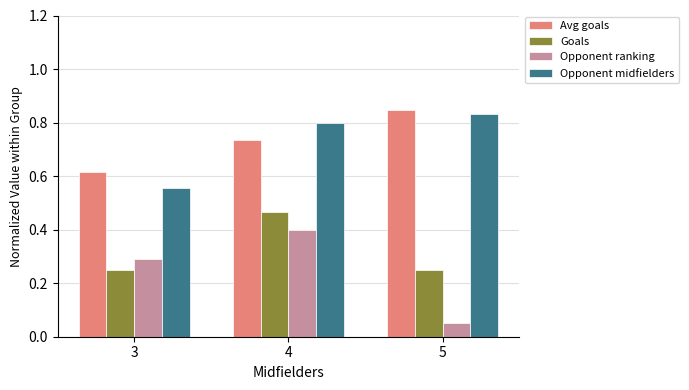

At which category does the chart reach its minimum across all series?

5